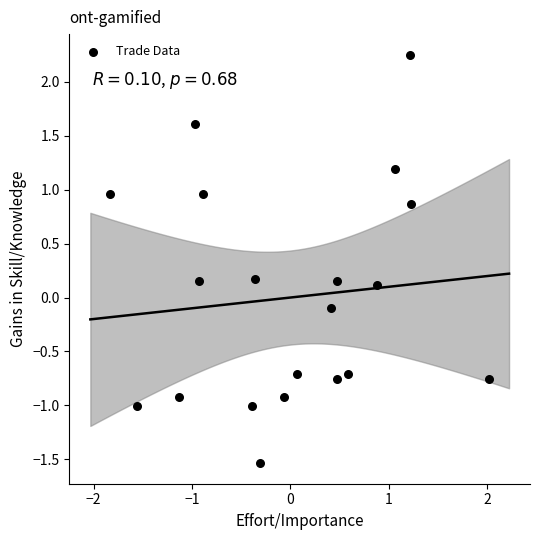

What is the range of Y values (max minus min)?

3.8